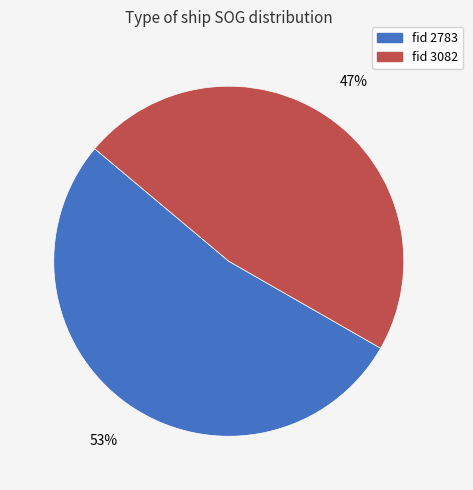

Rank the categories by value from lowest to highest.

fid 3082, fid 2783